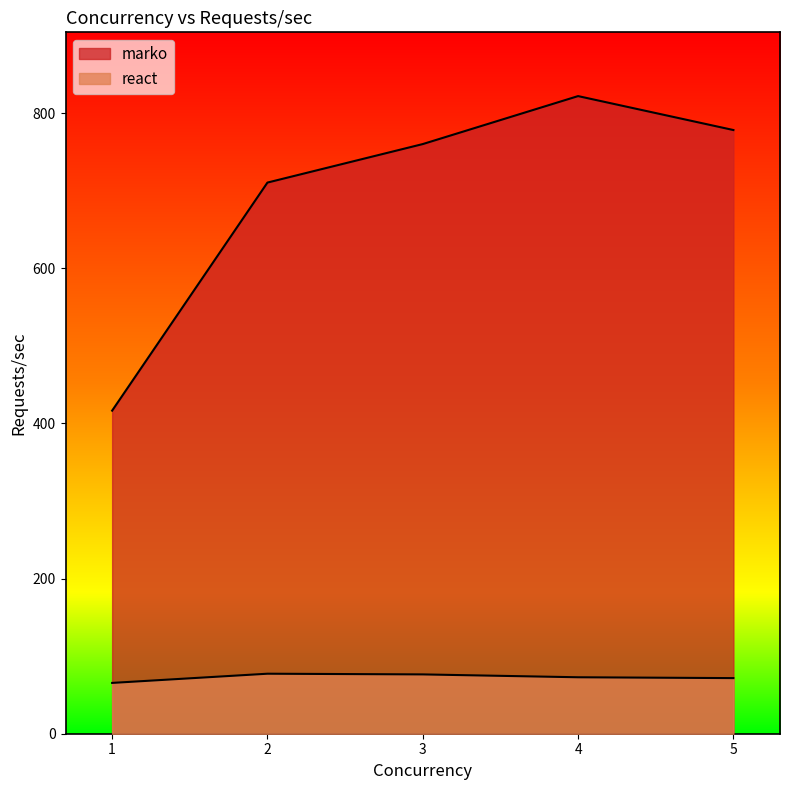

What is the difference between the second highest and minimum values in the react series?

11.0